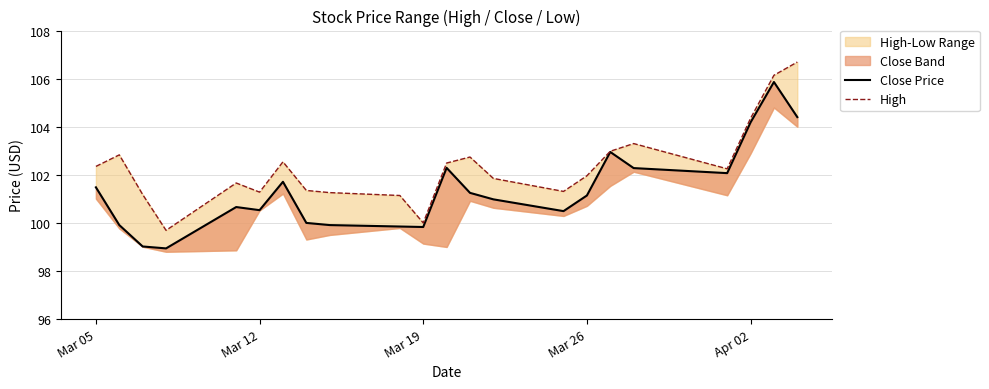

True or false: High has more than 2 interior local peaks.

True